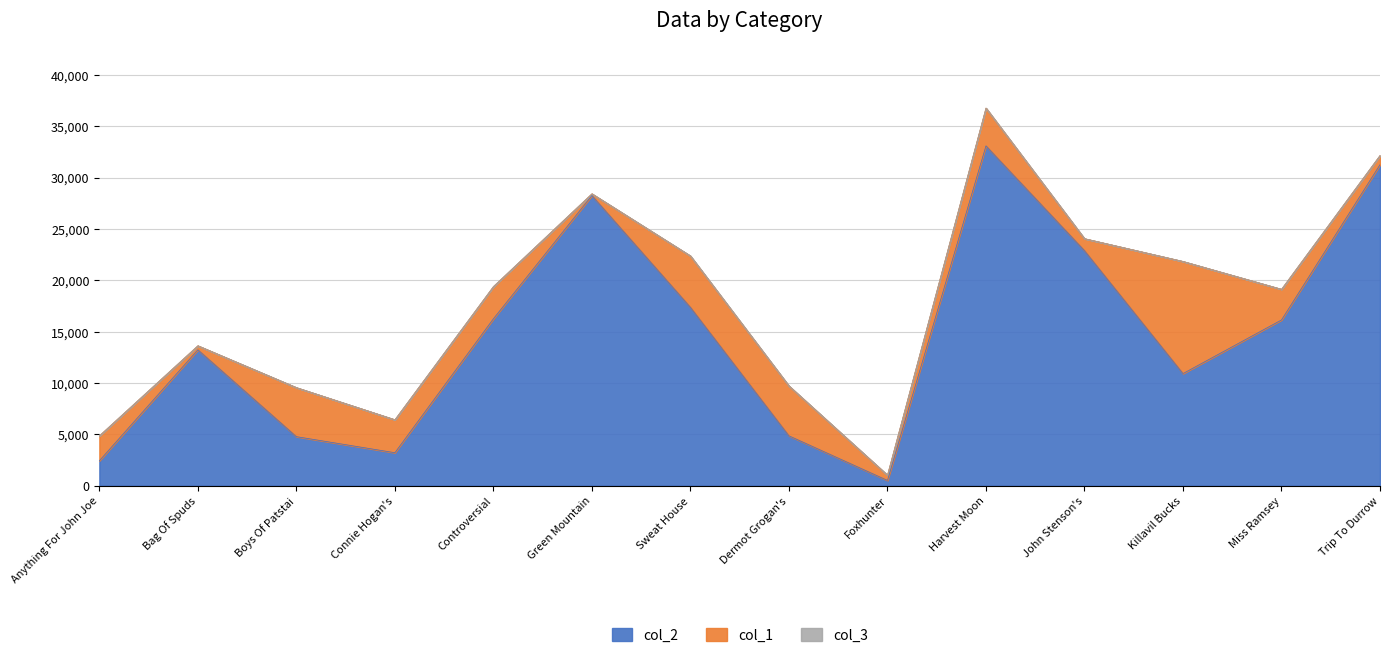

Which series changed the most between Dermot Grogan's and John Stenson's?

col_2